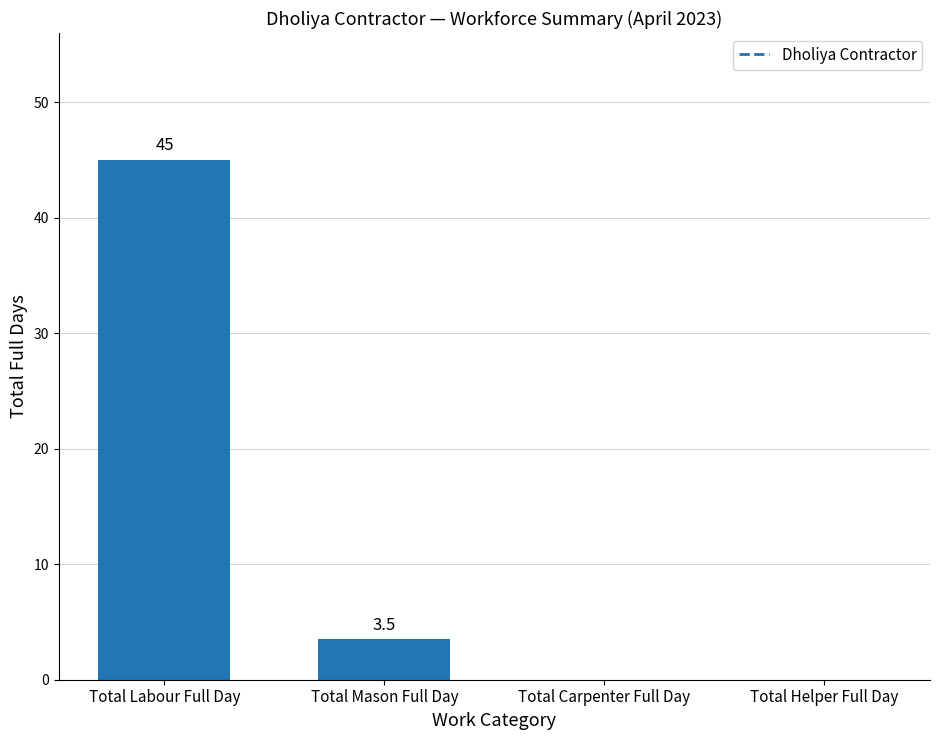

Where does the data first go above 3?

Total Labour Full Day